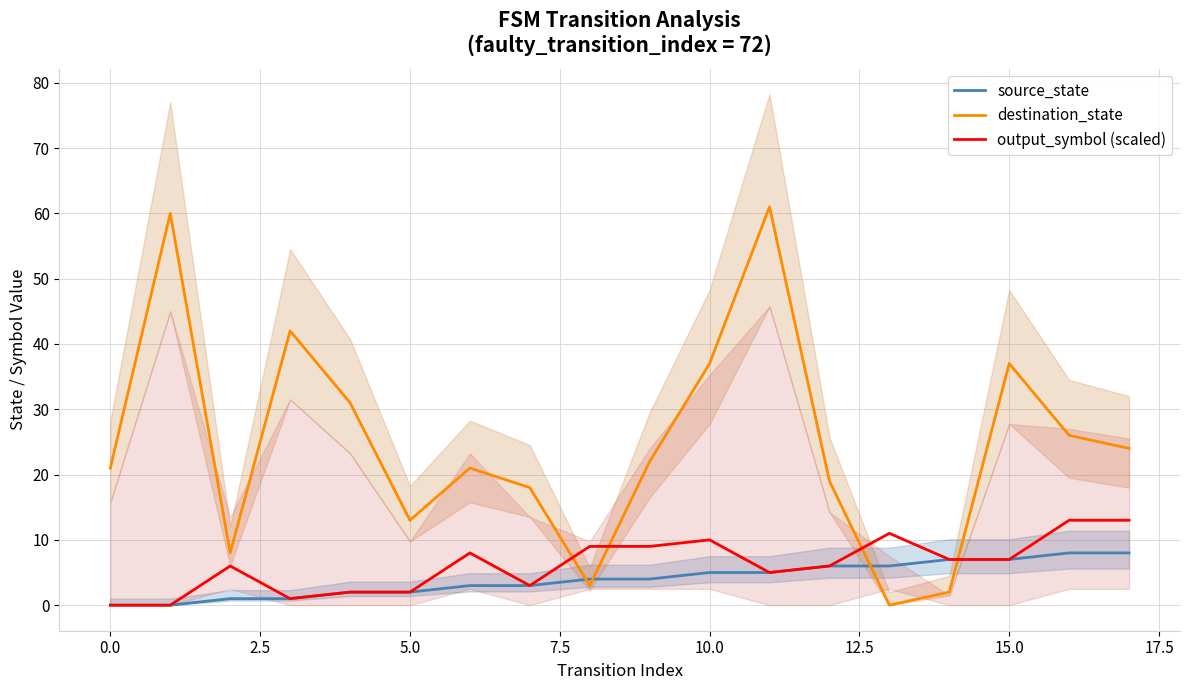

What is the difference between the maximum and minimum values in the destination_state series?

61